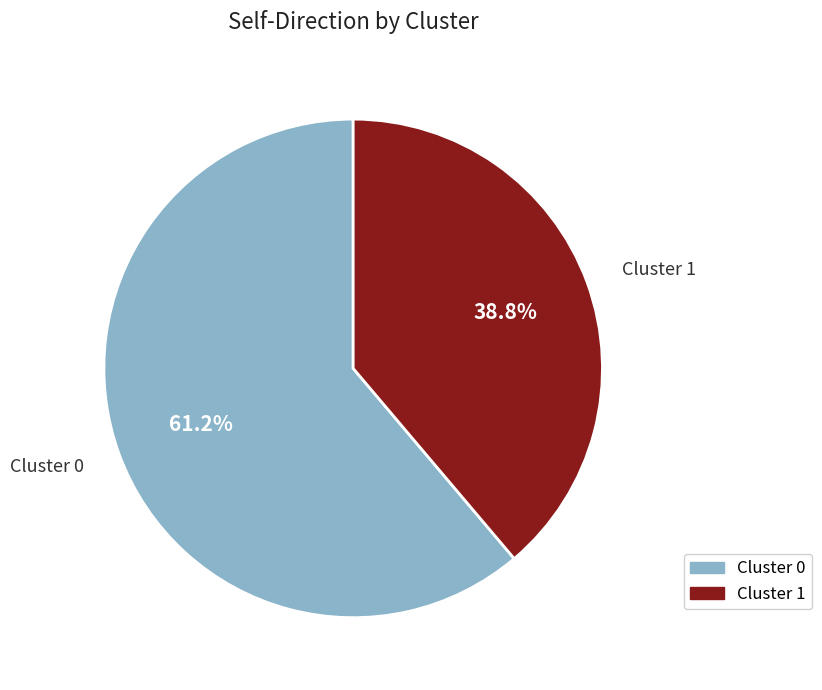

Is there a majority slice in this chart?

Yes